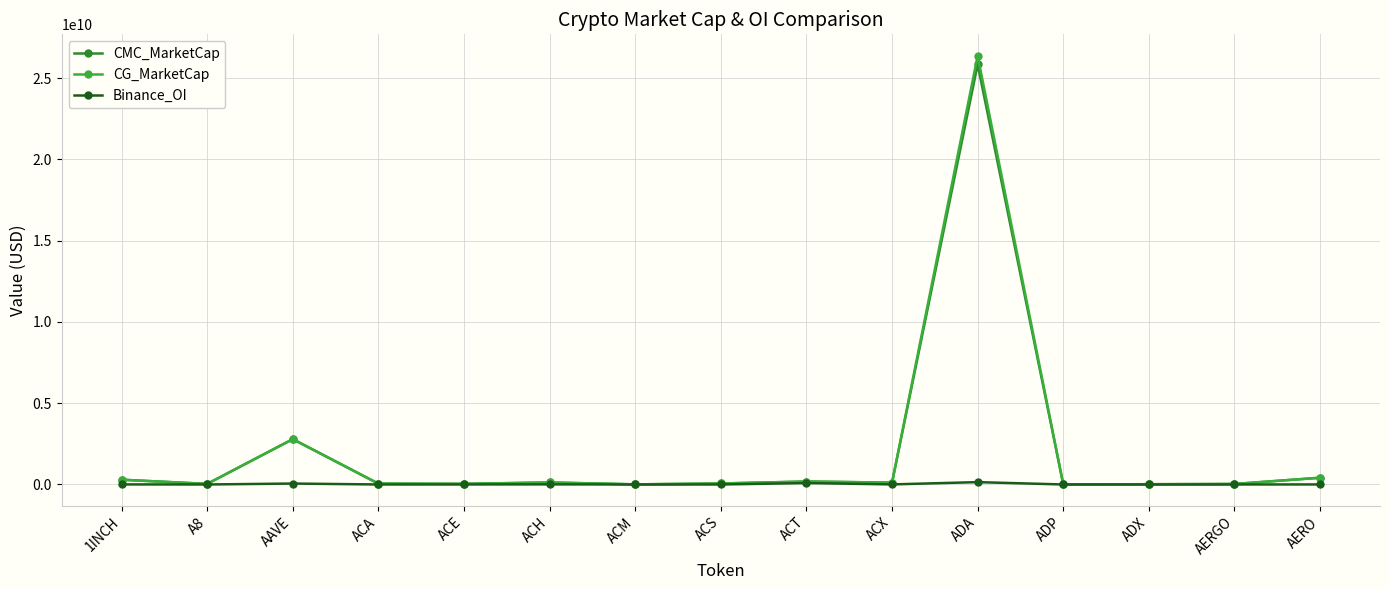

At which label is CMC_MarketCap closest to 12925885522?

AAVE